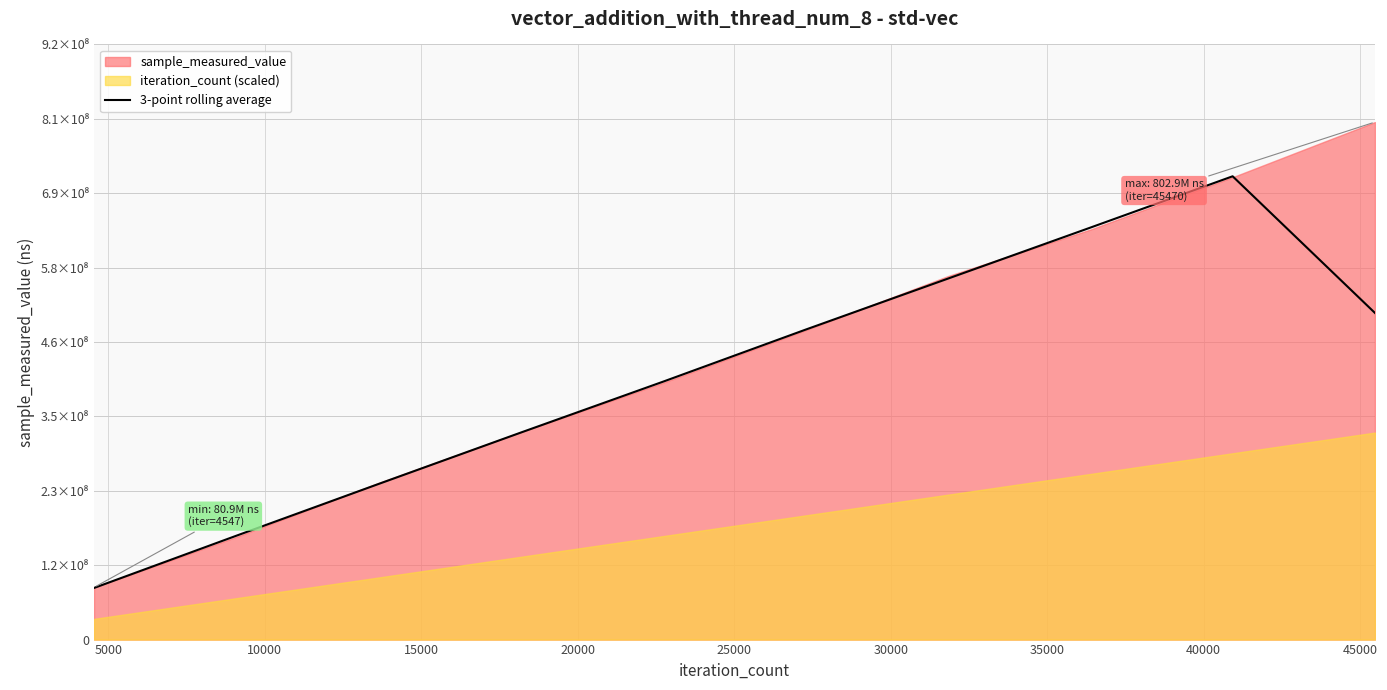

Reading left to right, transcribe all the data shown in this chart.

80091598.3	161130072.0	241493740.3	321291098.7	400298581.7	480934940.0	560068566.3	639154949.0	718817006.3	506774909.0